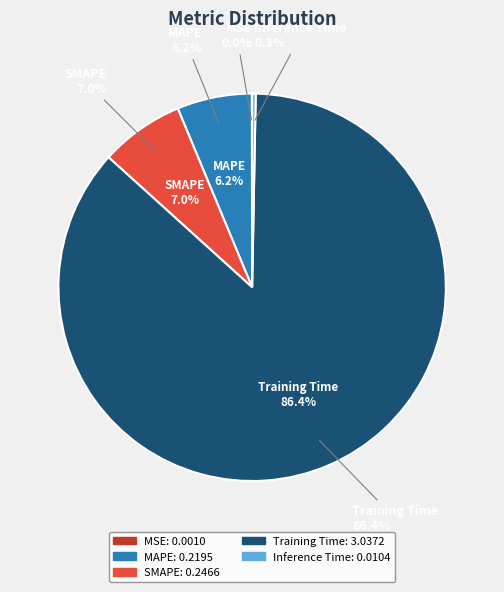

What is the majority slice?

Training Time